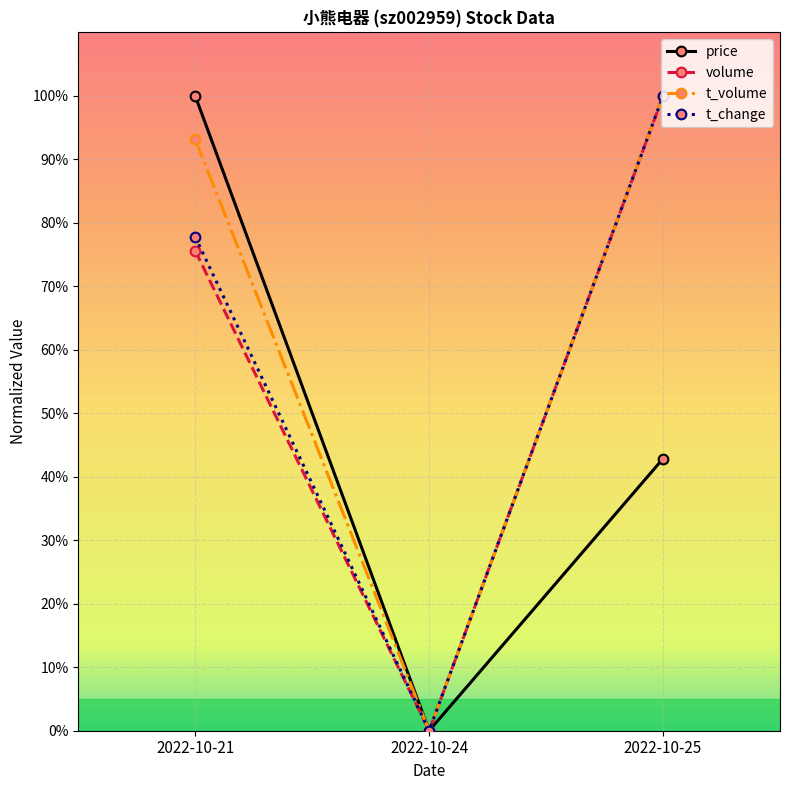

What are all the series names shown in the legend?

price, volume, t_volume, t_change